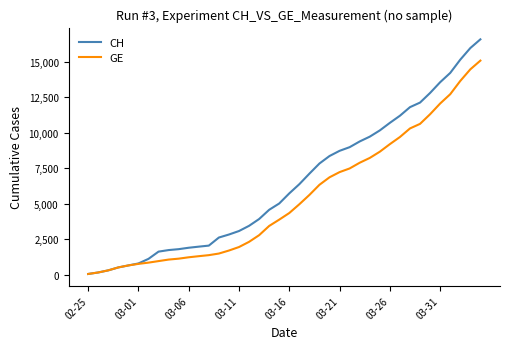

Which series has the largest total across all categories?

CH